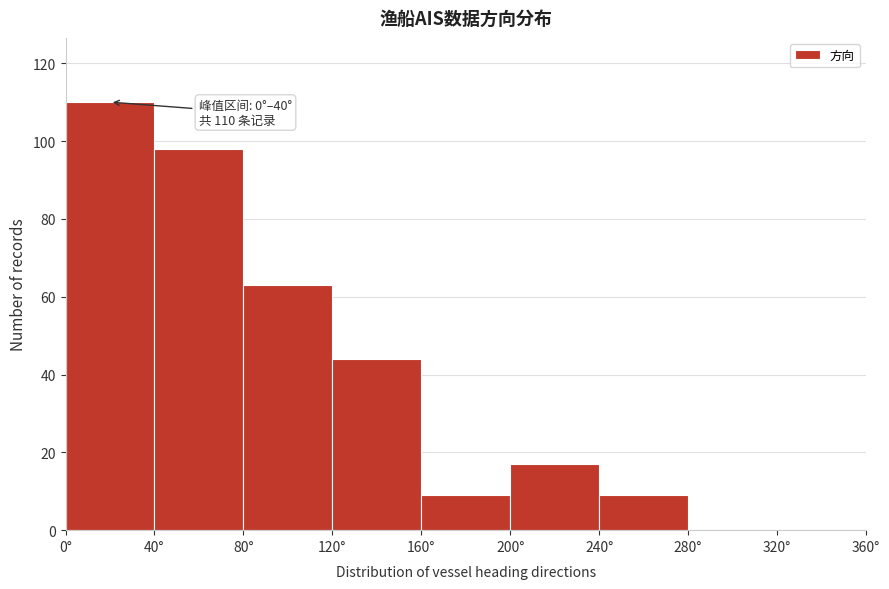

Which range on the x-axis has the tallest bar?

0 to 40